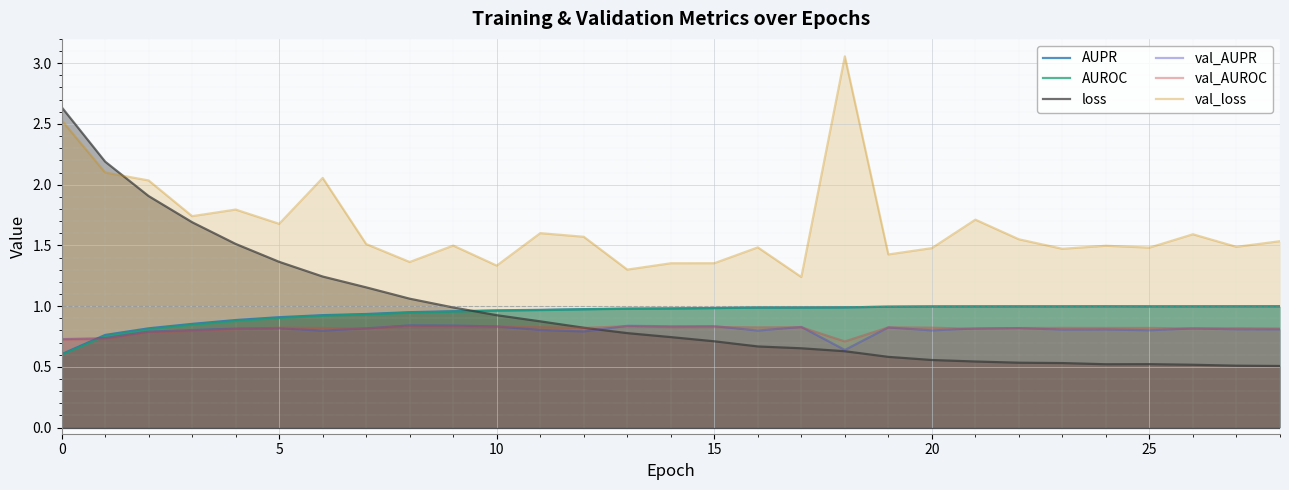

In AUPR, how many points are higher than both neighbors (excluding endpoints)?

1